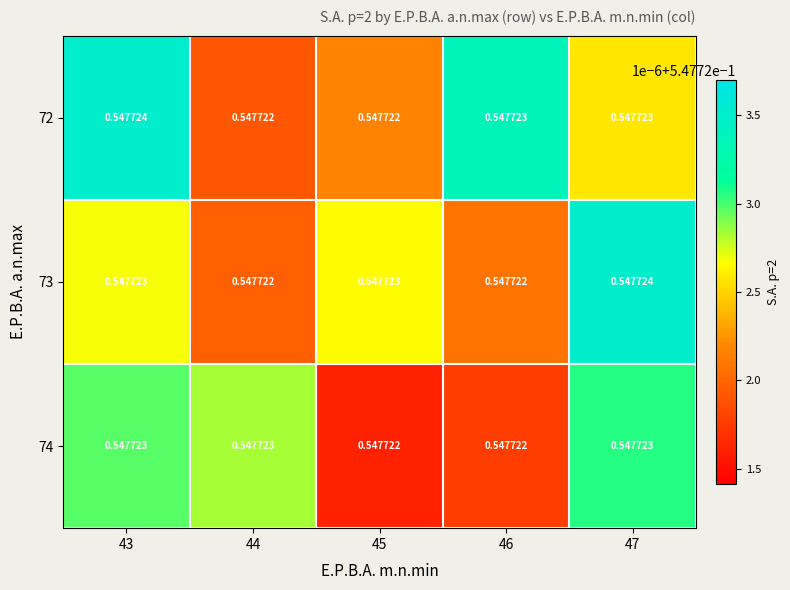

At how many categories does at least one series exceed 0?

5